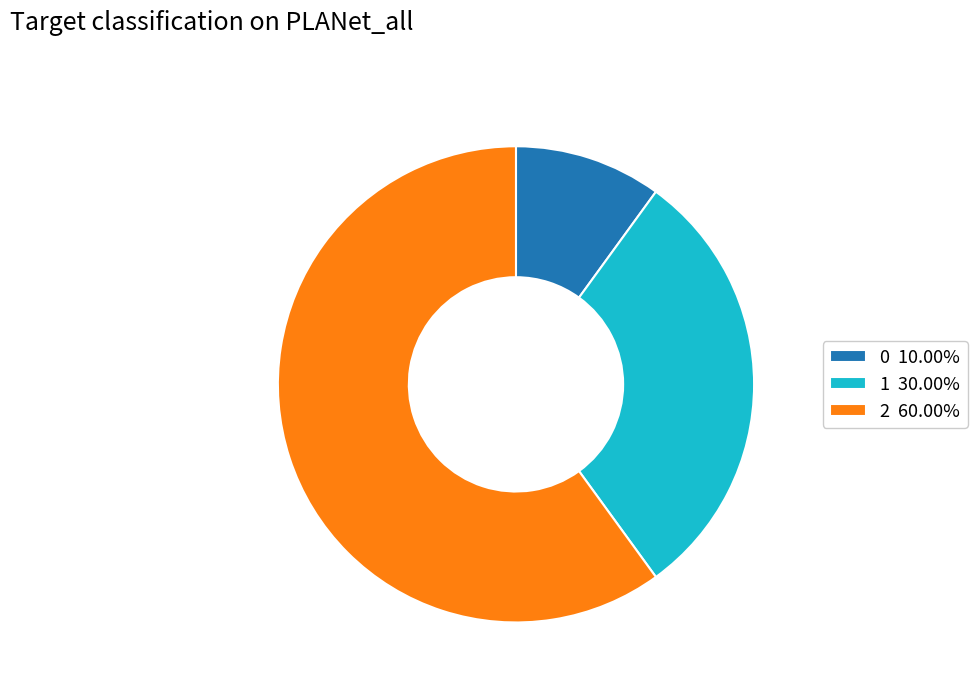

Which slice represents more than half of the pie?

2